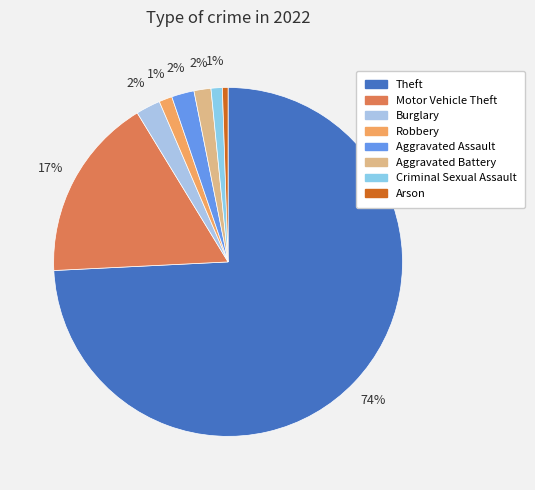

How many slices are in this pie chart?

8